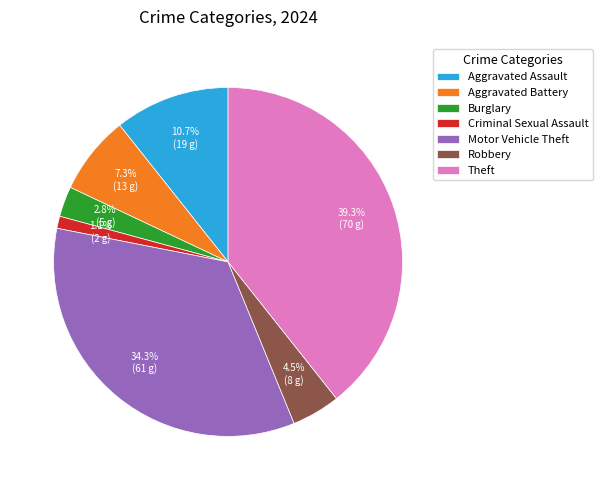

To the nearest percent, what is the difference between the largest and smallest slice percentages?

38%